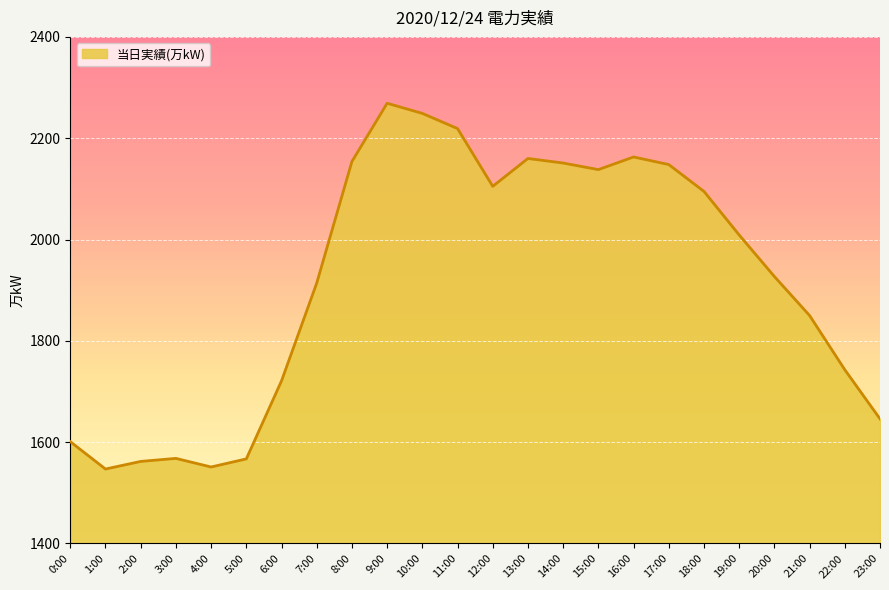

Does the chart display data point markers on the line(s)?

No